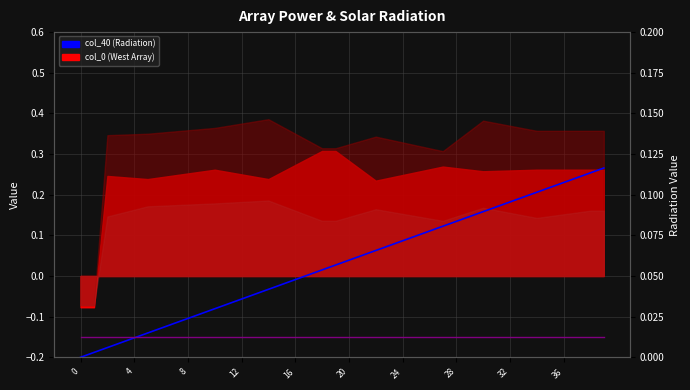

The value of col_40 (Radiation) at 12 is 0.0. True or false?

False